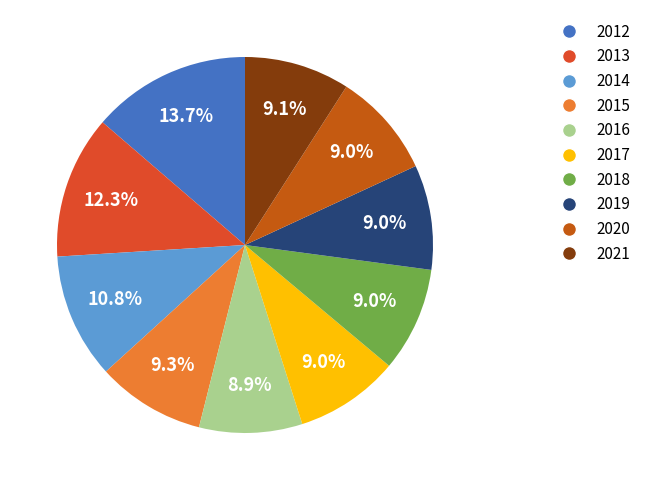

To the nearest percent, what is the average slice percentage?

10%